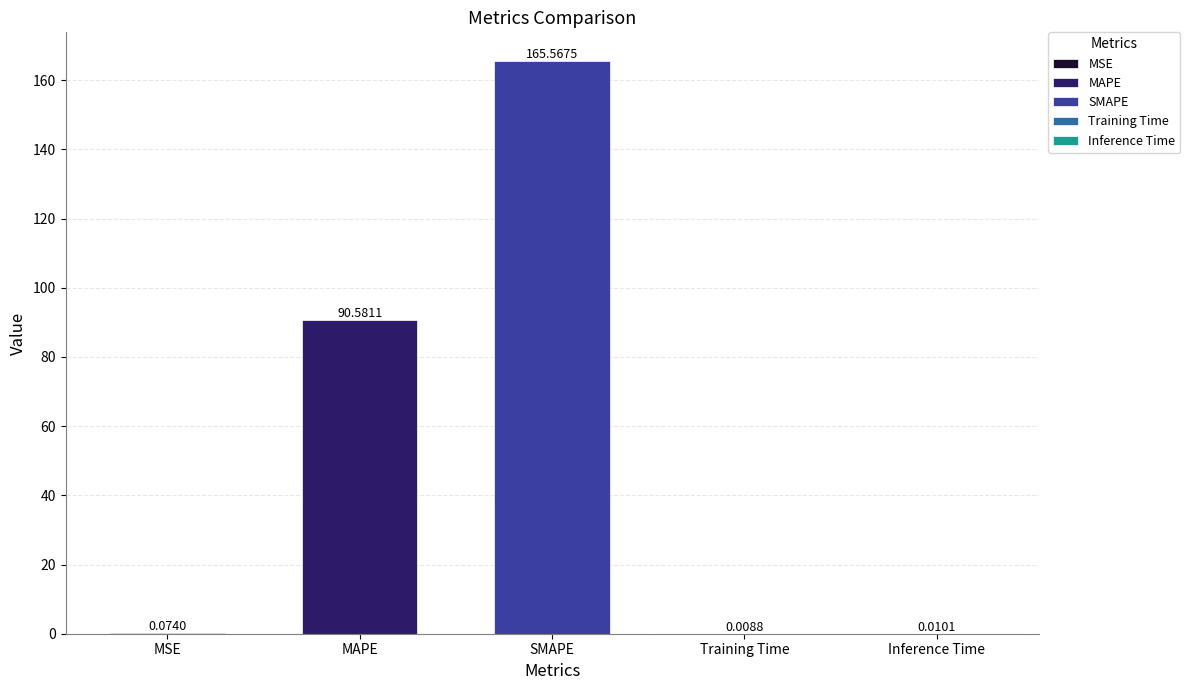

Read the value at MSE.

0.1